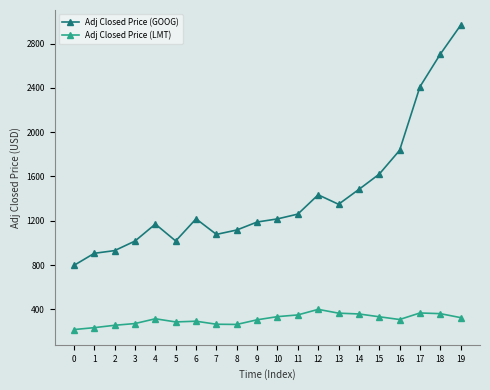

At which label does Adj Closed Price (GOOG) first exceed 1217?

6